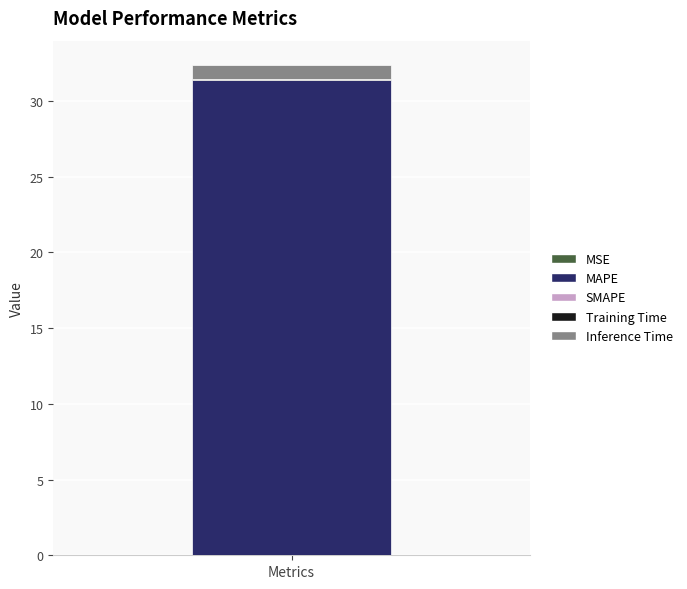

Count the number of categories in the chart.

1